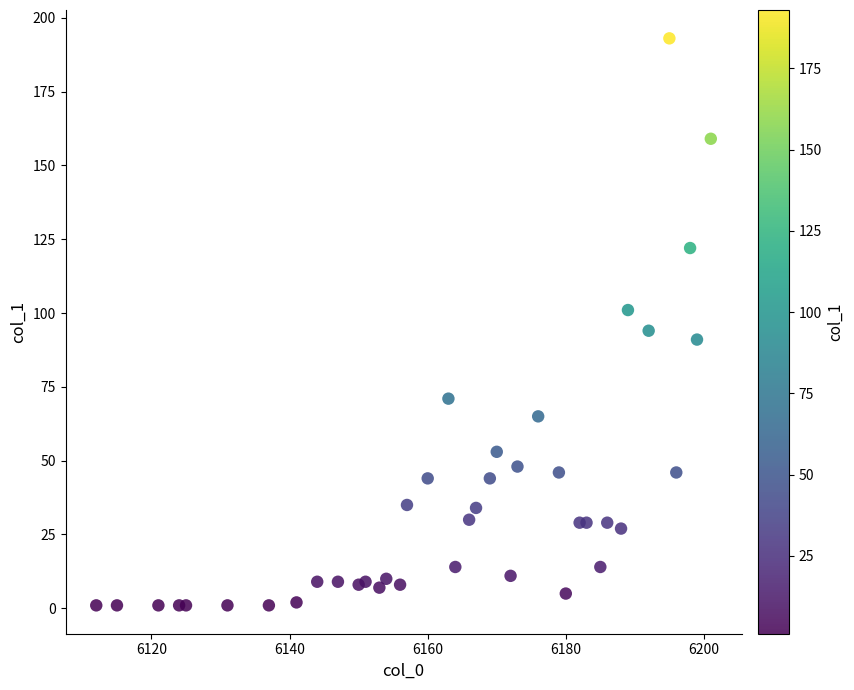

What is the range of Y values (max minus min)?

192